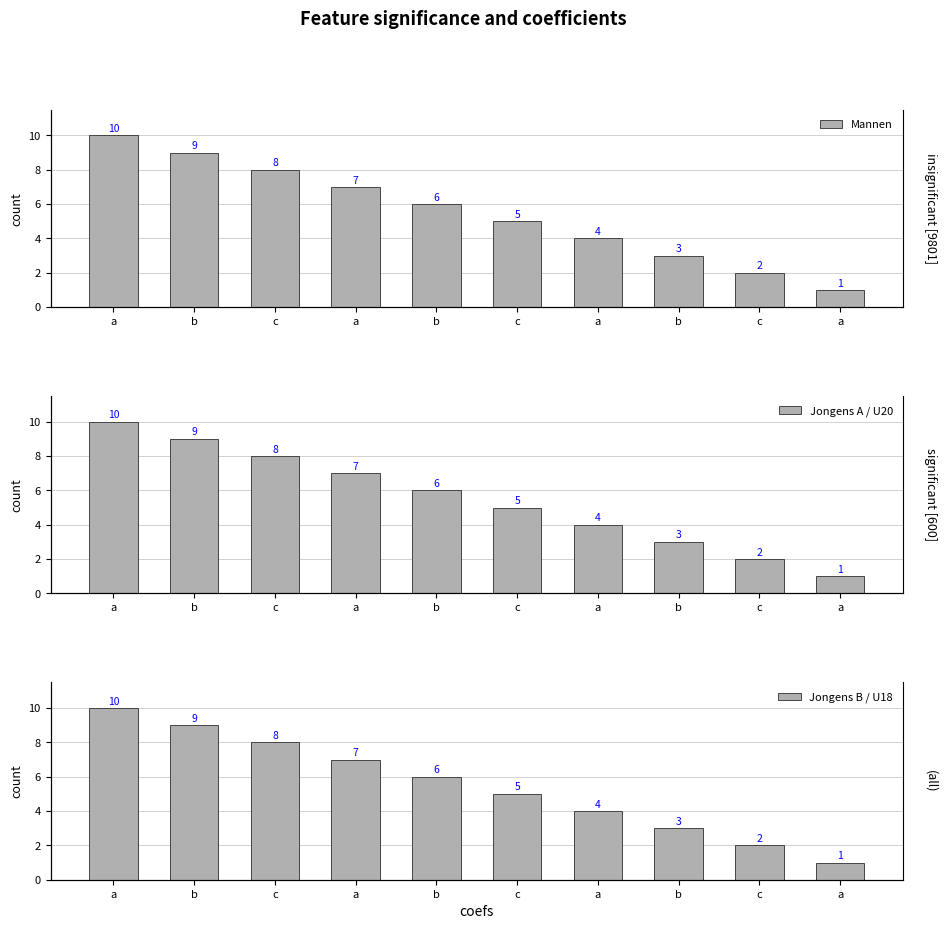

What are all the series names shown in the legend?

Mannen, Jongens A / U20, Jongens B / U18